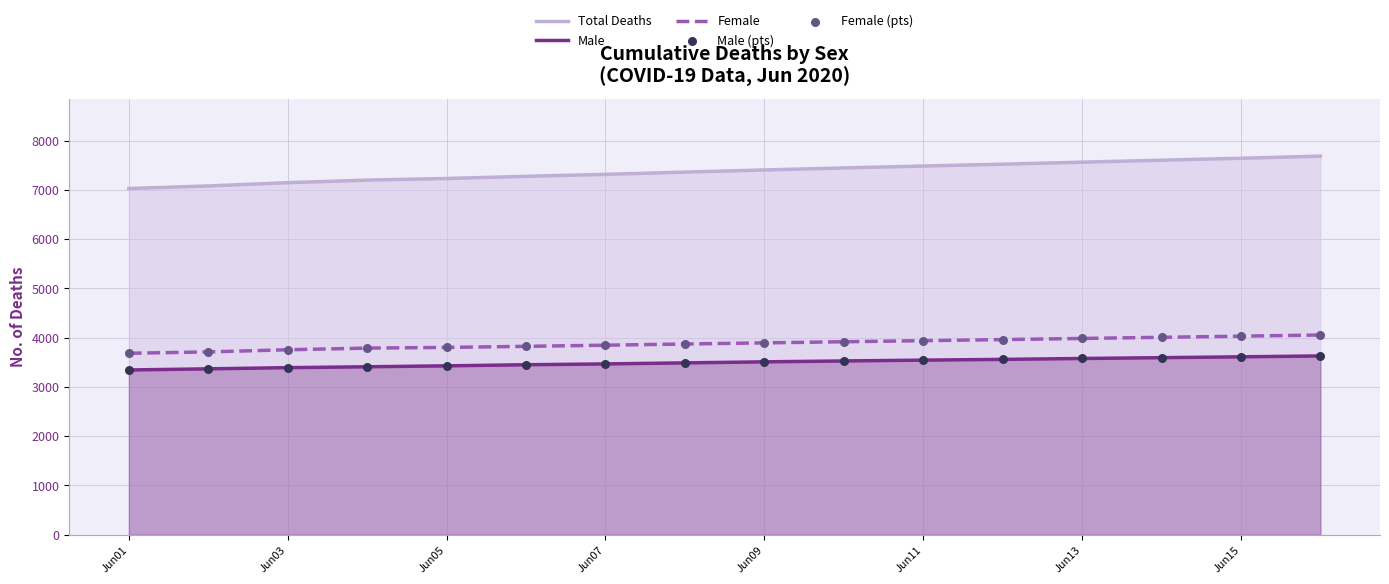

At how many categories does at least one series exceed 4418?

16